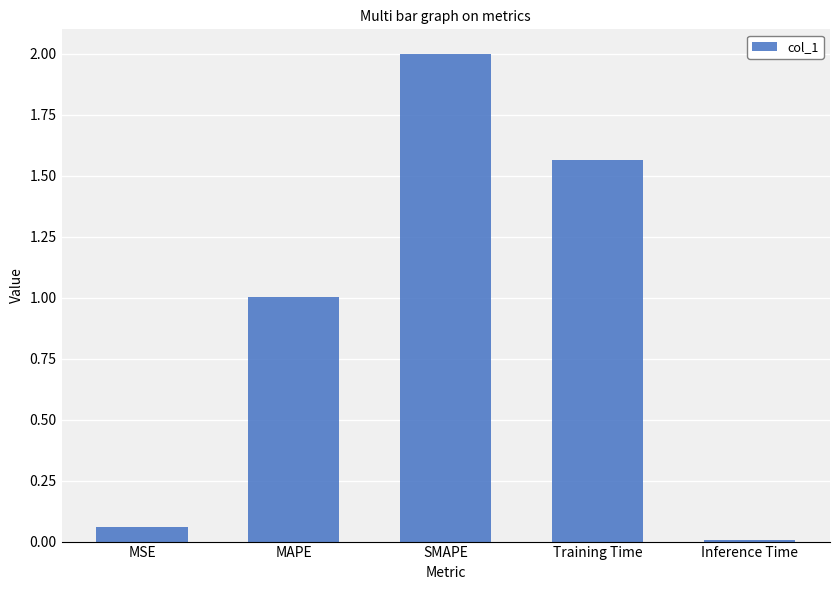

What is the change in value from MAPE to SMAPE?

+1.0